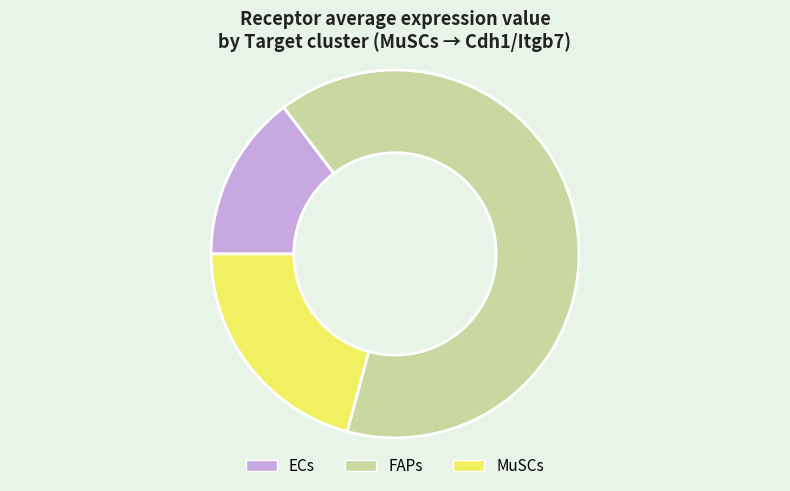

Do MuSCs and FAPs together represent more than half of the pie?

Yes